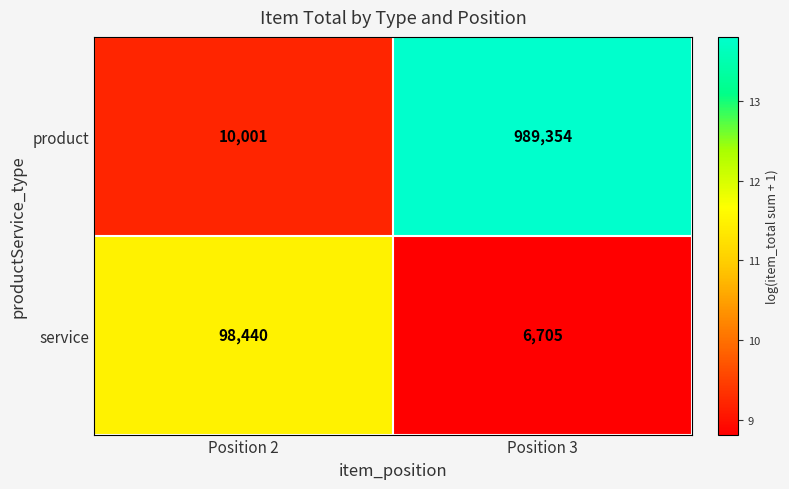

At which label does service reach its peak?

Position 2